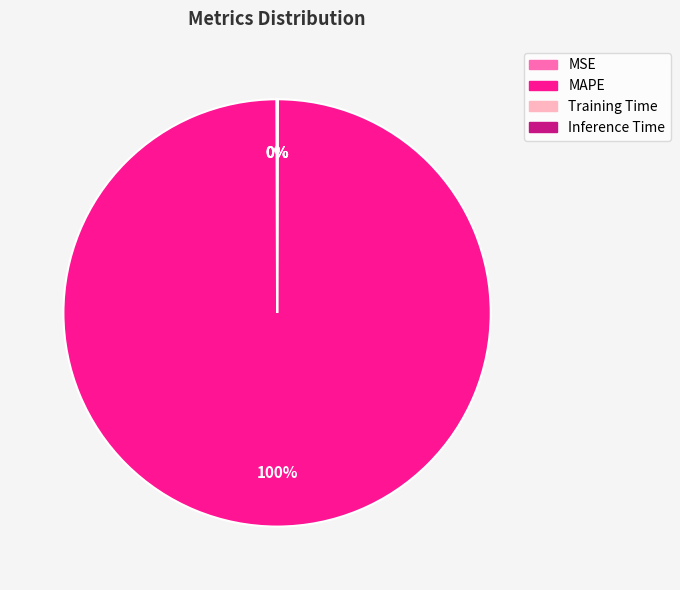

To the nearest percent, what is the average slice percentage?

25%